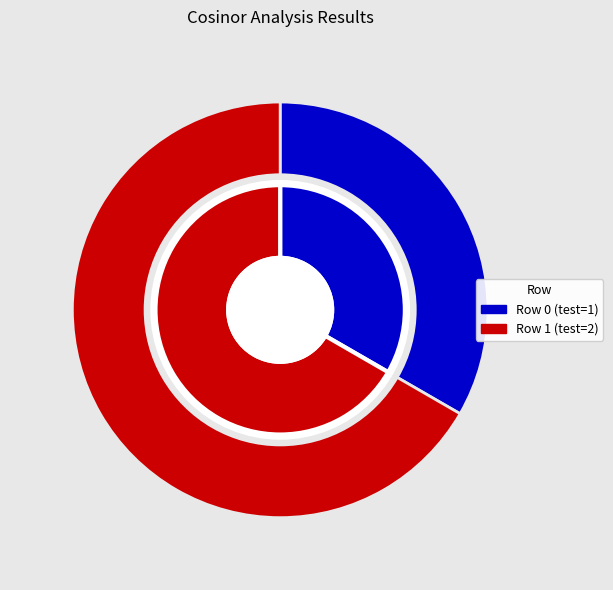

Approximately how many times larger is the value at 0 compared to 1?

0.5